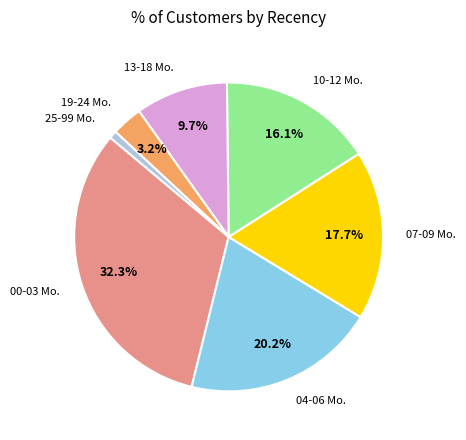

Does any single category account for the majority?

No